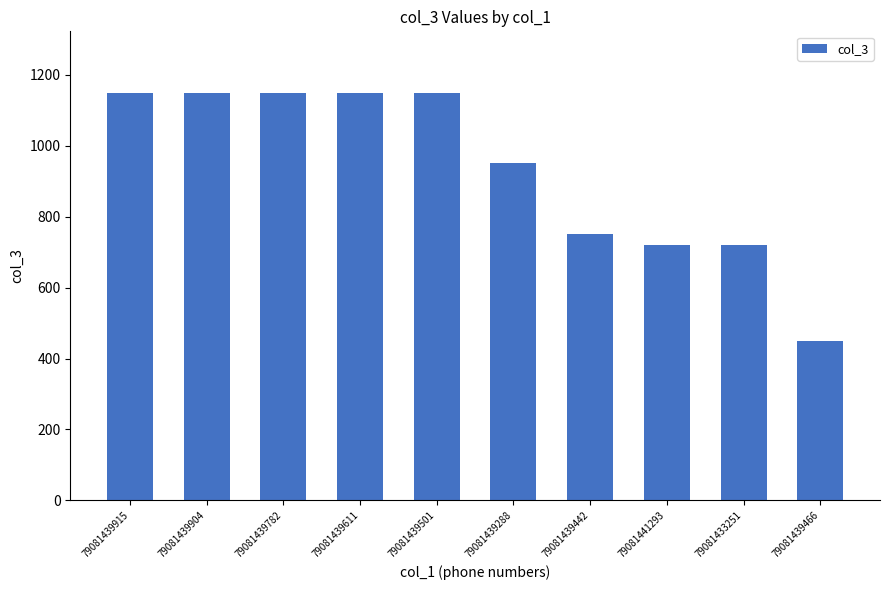

Which has a higher value, 79081439904 or 79081439288?

79081439904